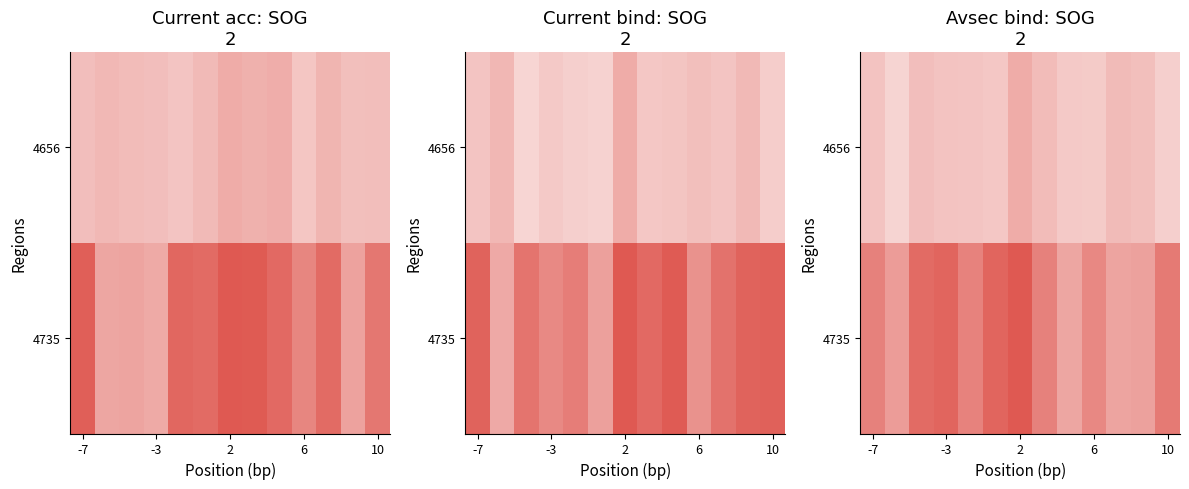

List the series in order of their peak value, lowest first.

4656, 4735